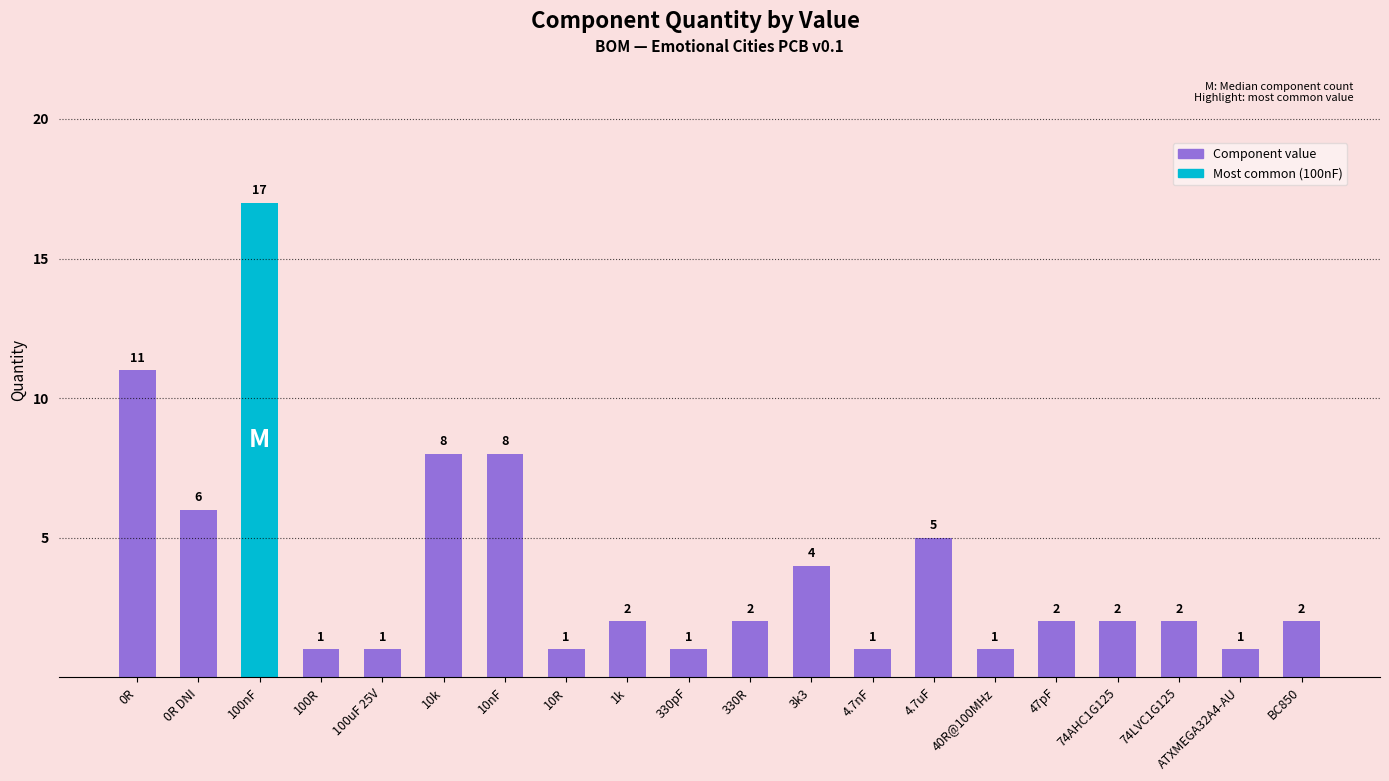

What is the sum of the values at 40R@100MHz and 10nF?

9